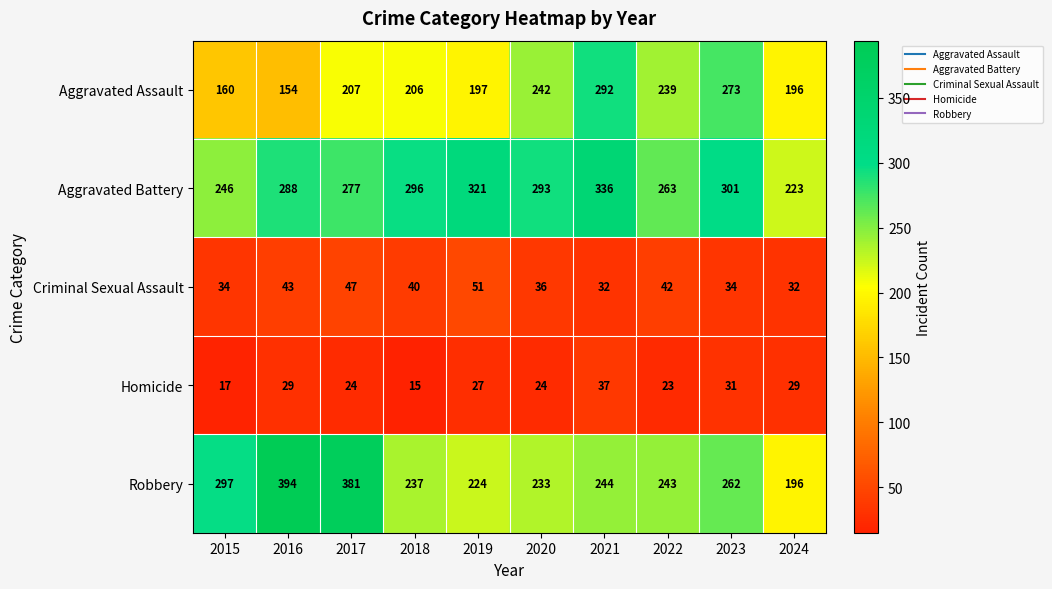

Which series has the largest total across all categories?

Aggravated Battery